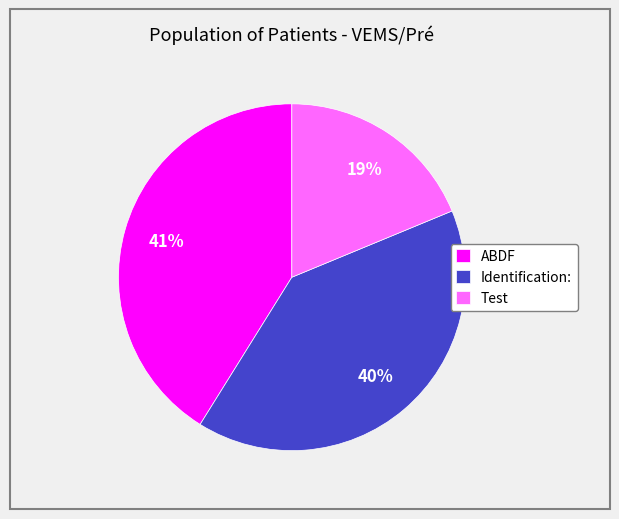

How many segments does this pie chart have?

3